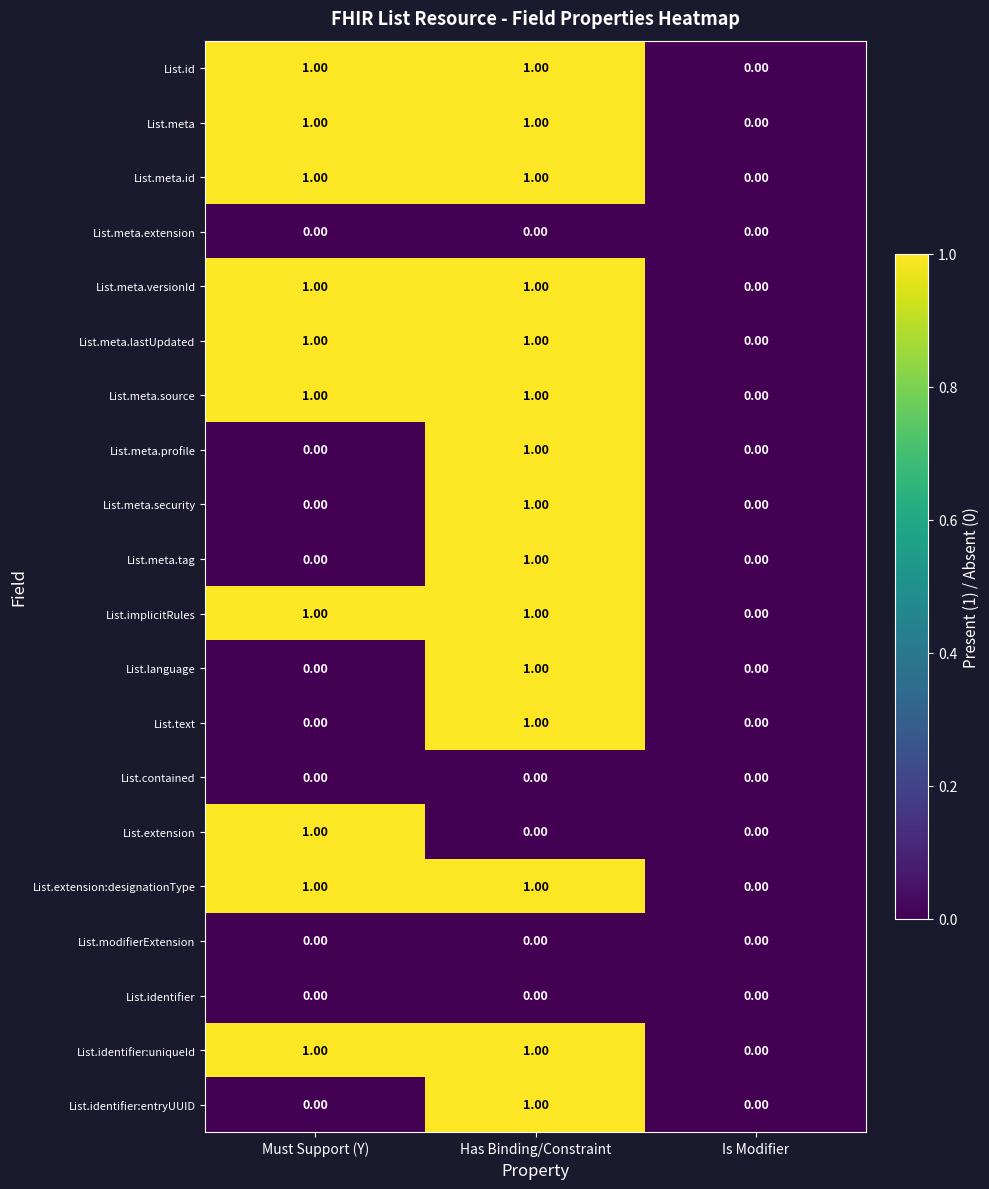

How many data points does each series have?

3